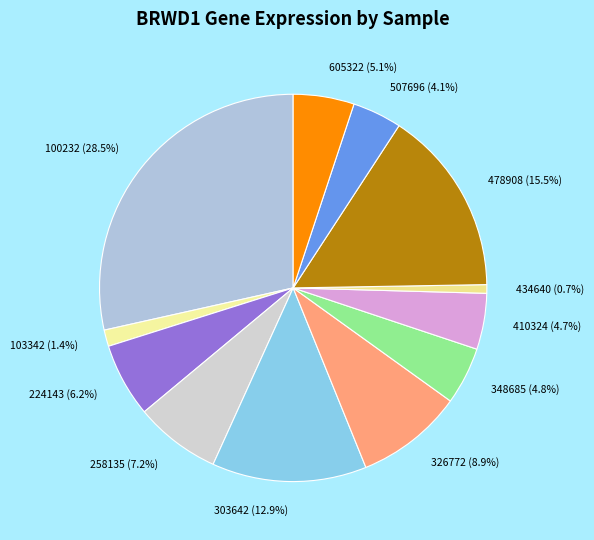

Between 326772 (8.9%) and 258135 (7.2%), which is larger?

326772 (8.9%)